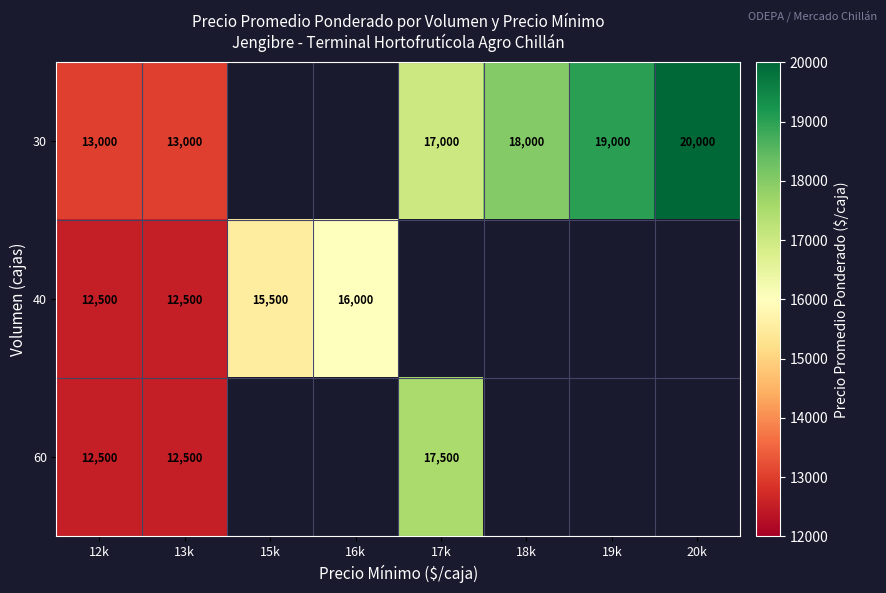

Which category has the lowest value across all series?

15k